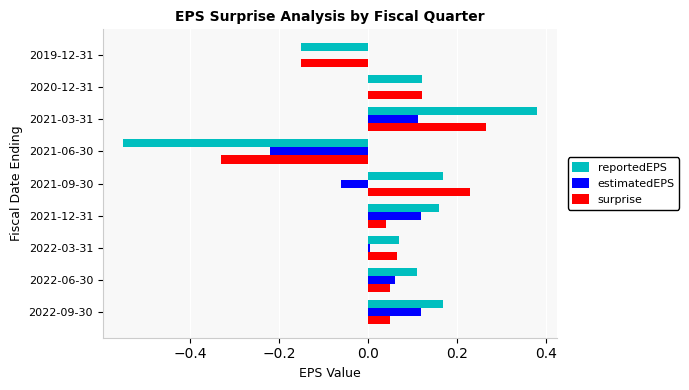

What is the sum of all reportedEPS values?

0.5